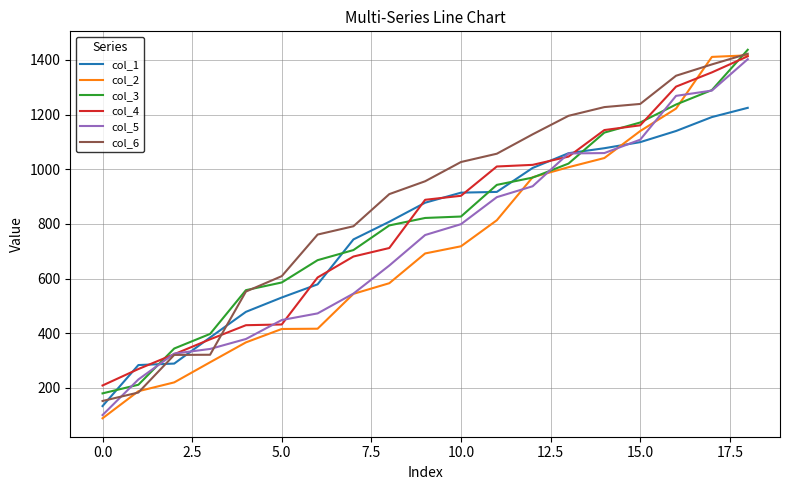

Which series has the largest total across all categories?

col_6